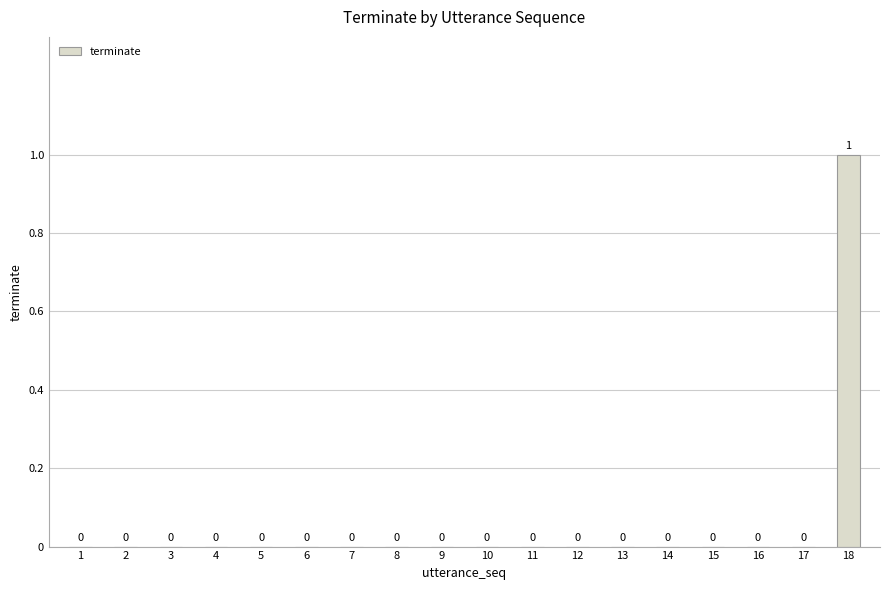

How many distinct data groups are displayed?

1